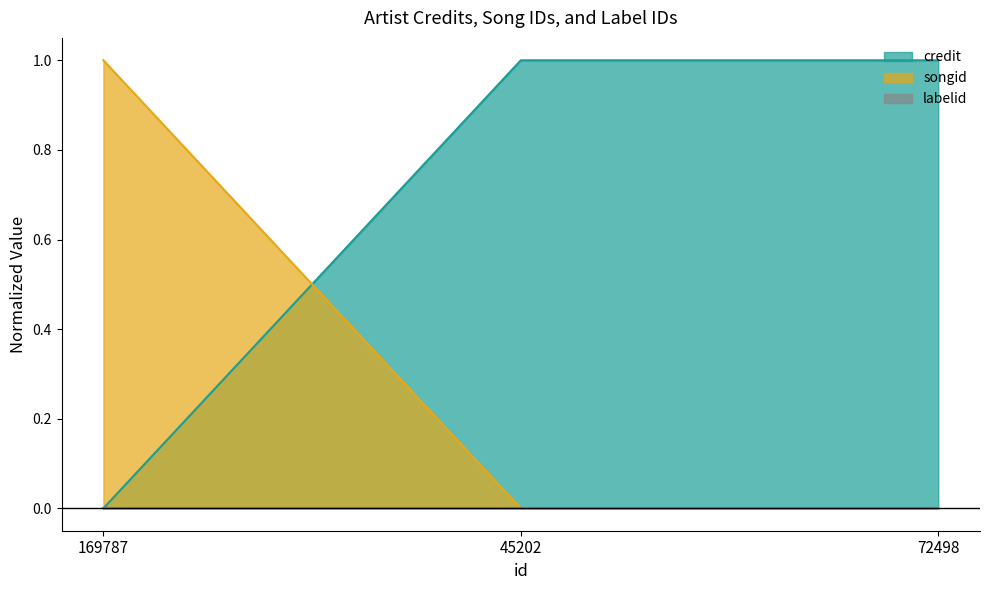

Is it true that songid equals -0.6 at 45202?

False